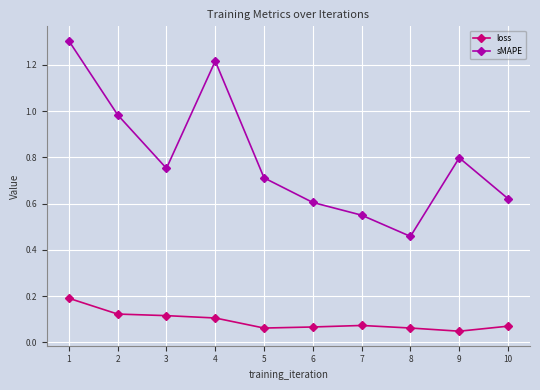

The sMAPE series shows 1.0 at 10. True or false?

False